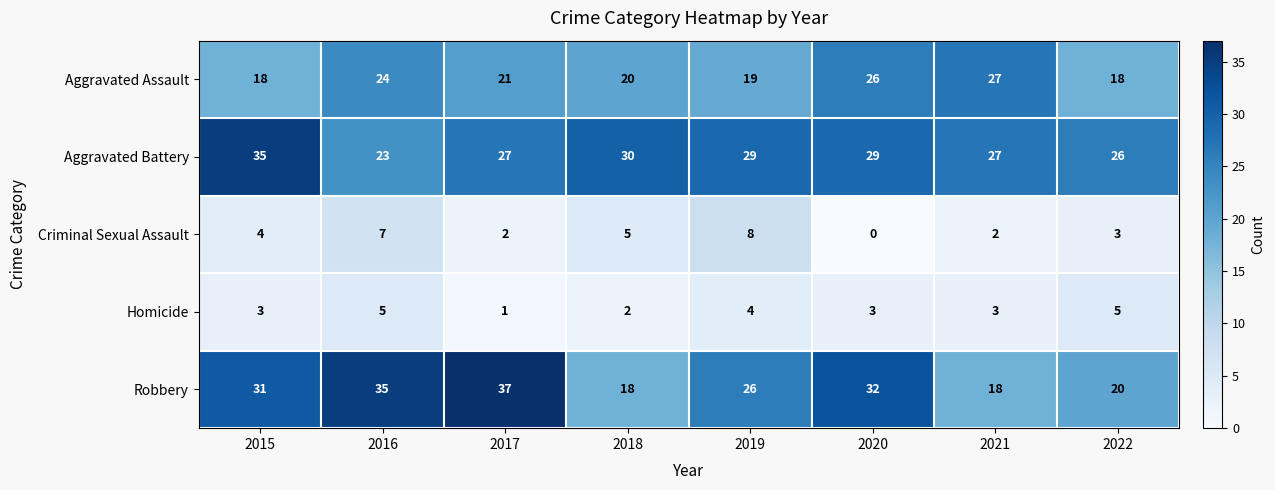

The Homicide series shows 3 at 2020. True or false?

True